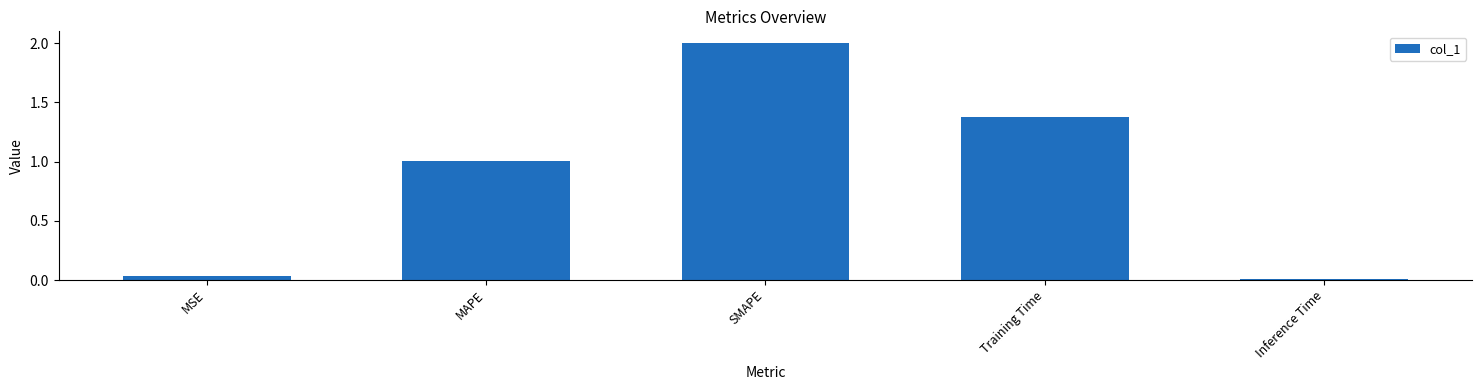

The value at MAPE is 1.4. True or false?

False